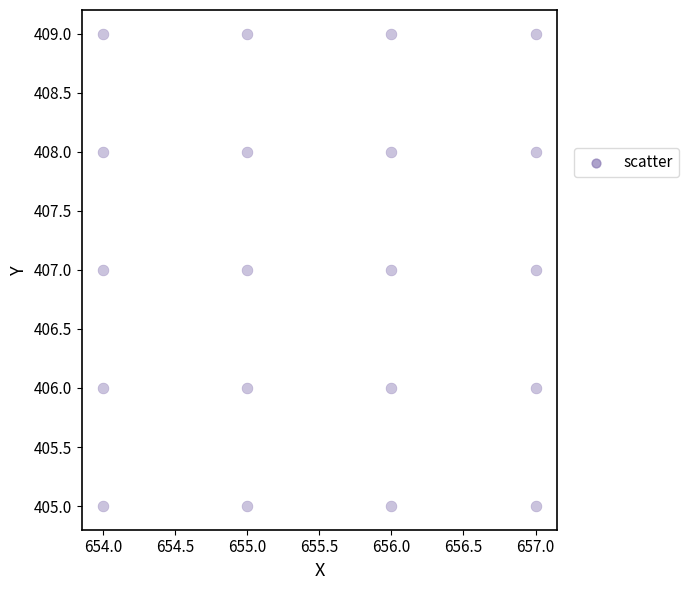

What is the range of X values (max minus min)?

3